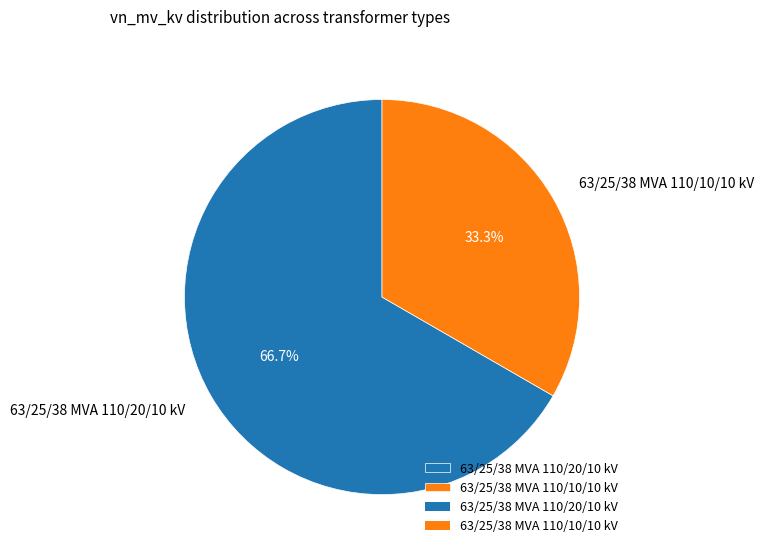

Combined, do 63/25/38 MVA 110/20/10 kV and 63/25/38 MVA 110/10/10 kV account for over 50%?

Yes